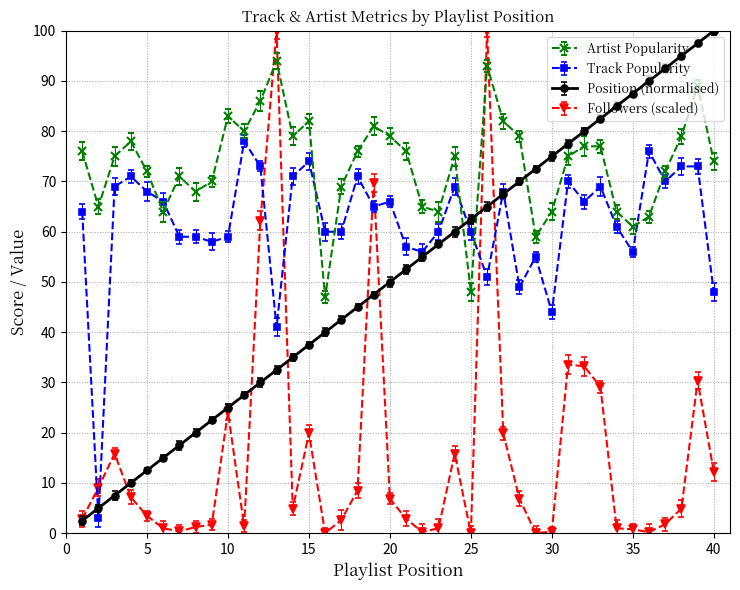

How many intersections are there between Track Popularity and Followers (scaled)?

8